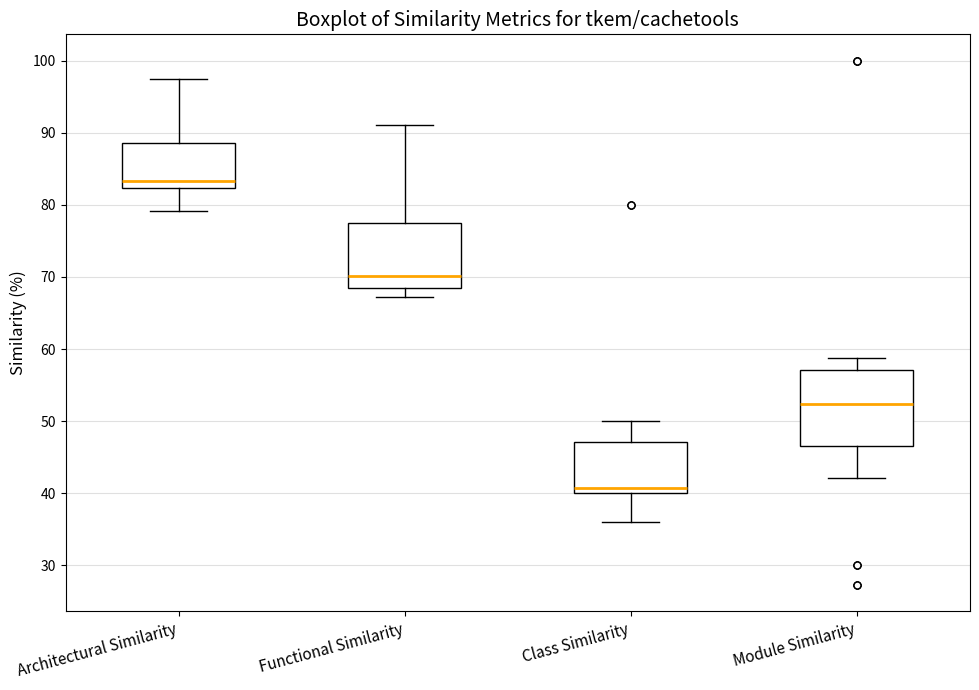

Reading left to right, read every box against the y-axis: the position of its median line, the range the box covers, and the ends of its whiskers. The values are not printed on the chart, so give them approximately, as read against the axis.

Architectural Similarity: median 83, box 82 to 89, whiskers 79 to 97
Functional Similarity: median 70, box 69 to 78, whiskers 67 to 91
Class Similarity: median 41, box 40 to 47, whiskers 36 to 50
Module Similarity: median 52, box 47 to 57, whiskers 42 to 59